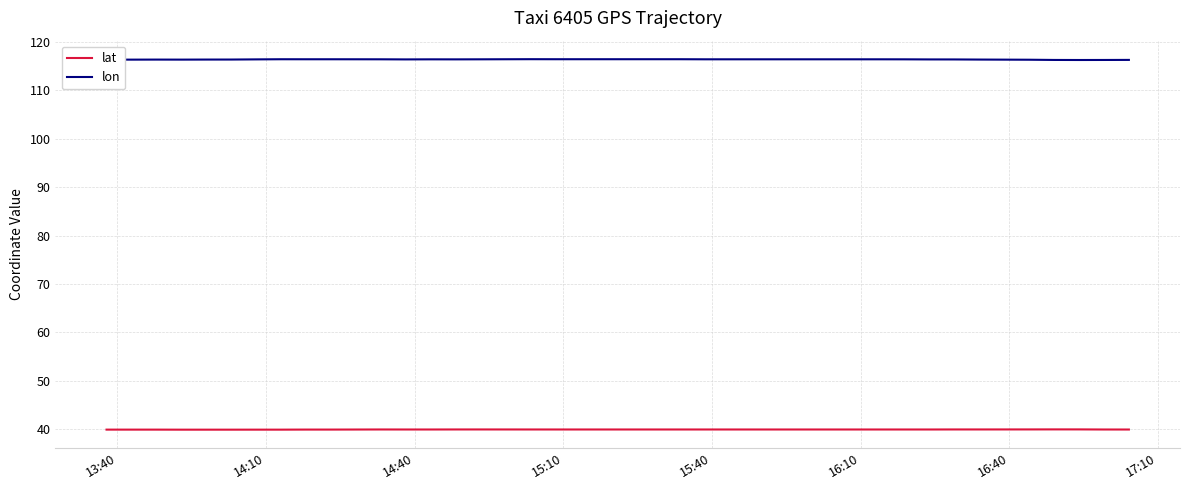

How many interior local peaks does the lat series have?

8